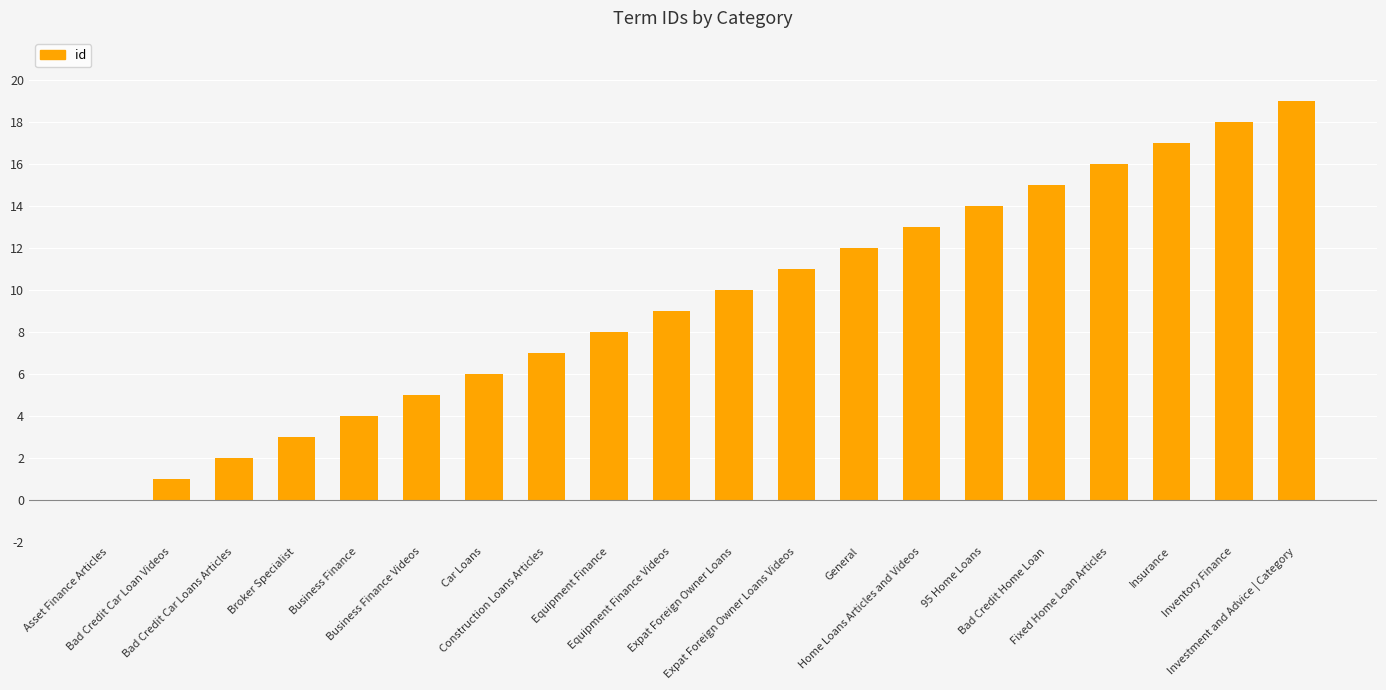

What is the greatest value displayed?

19